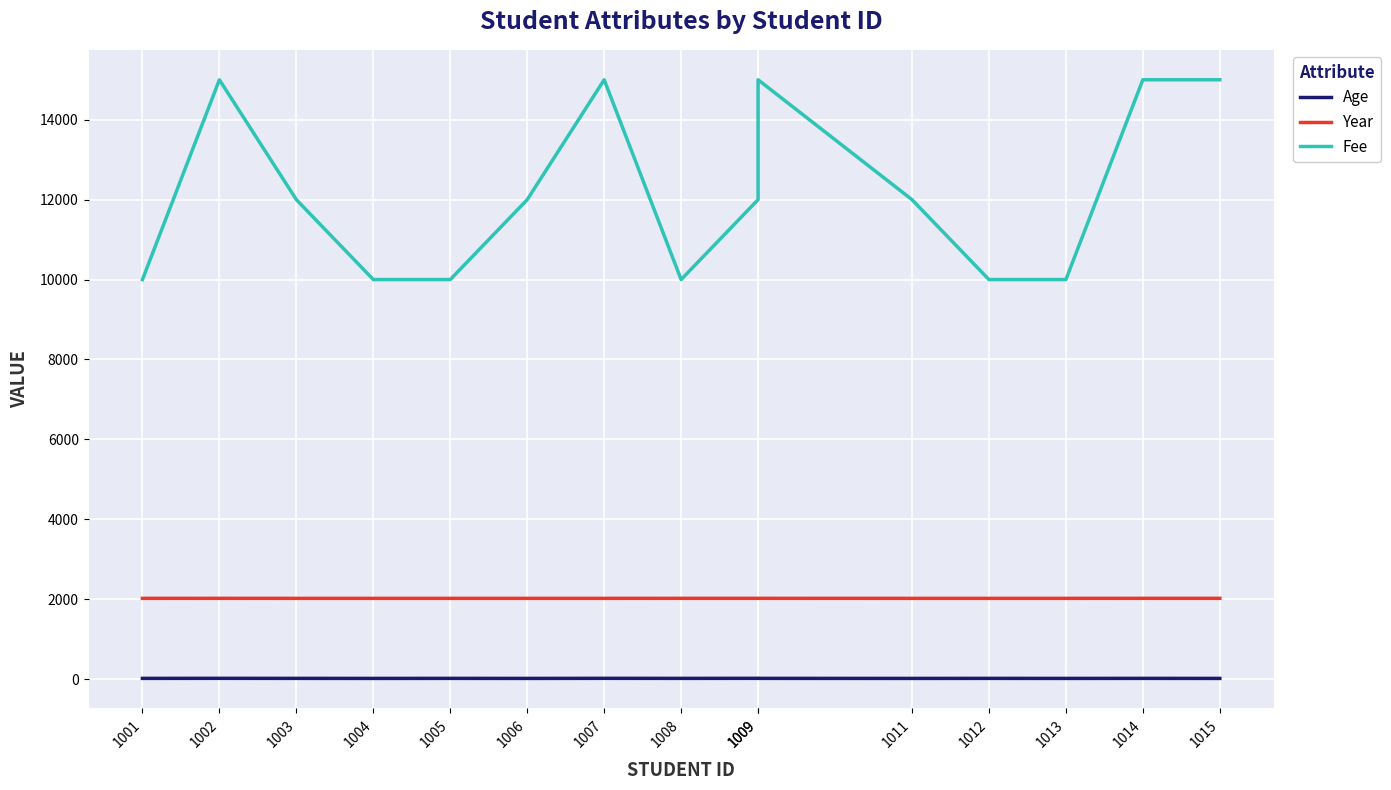

Reading right to left, transcribe all the data shown in this chart.

Age: 1015=19	1014=20	1013=19	1012=20	1011=19	1009=20	1009=21	1008=20	1007=21	1006=19	1005=20	1004=19	1003=20	1002=21	1001=20
Year: 1015=2023	1014=2023	1013=2022	1012=2022	1011=2022	1009=2023	1009=2023	1008=2023	1007=2022	1006=2022	1005=2022	1004=2022	1003=2022	1002=2023	1001=2022
Fee: 1015=15000	1014=15000	1013=10000	1012=10000	1011=12000	1009=15000	1009=12000	1008=10000	1007=15000	1006=12000	1005=10000	1004=10000	1003=12000	1002=15000	1001=10000